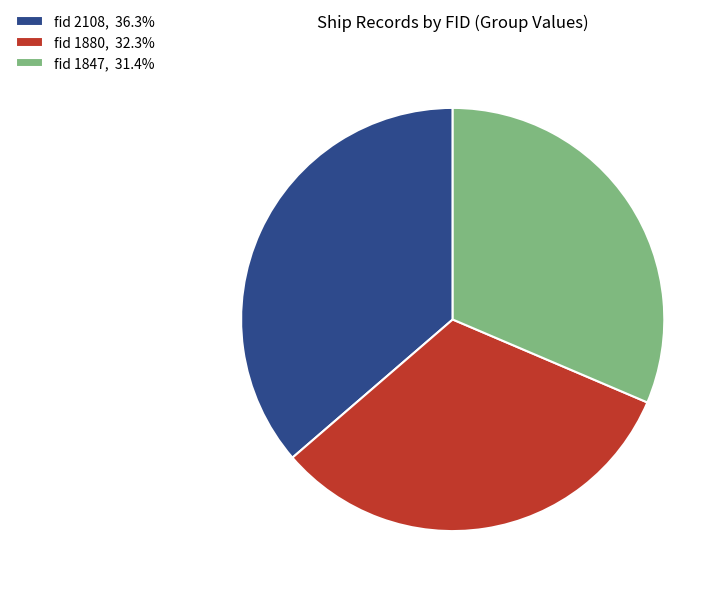

What is the ratio of the value at fid 1880, 32.3% to the value at fid 1847, 31.4%?

1.0